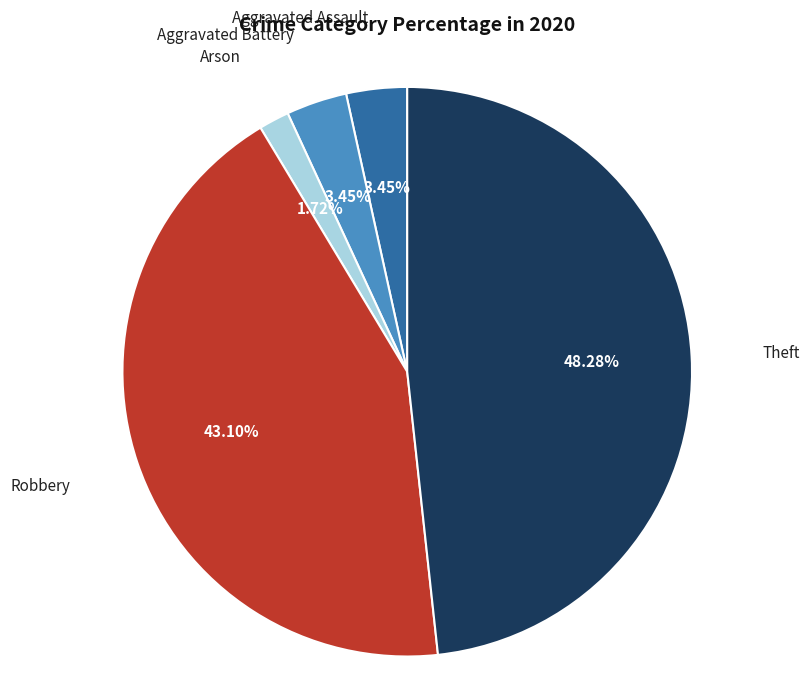

Is there any slice that represents more than half of the pie?

No